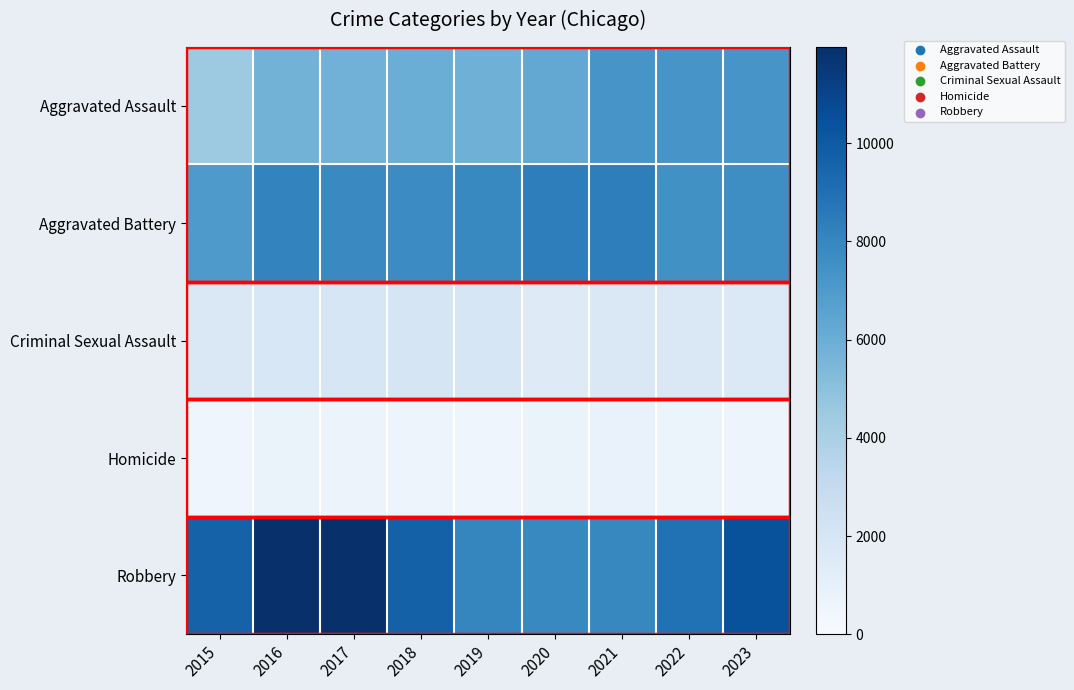

Between 2020 and 2019, which is larger?

2020